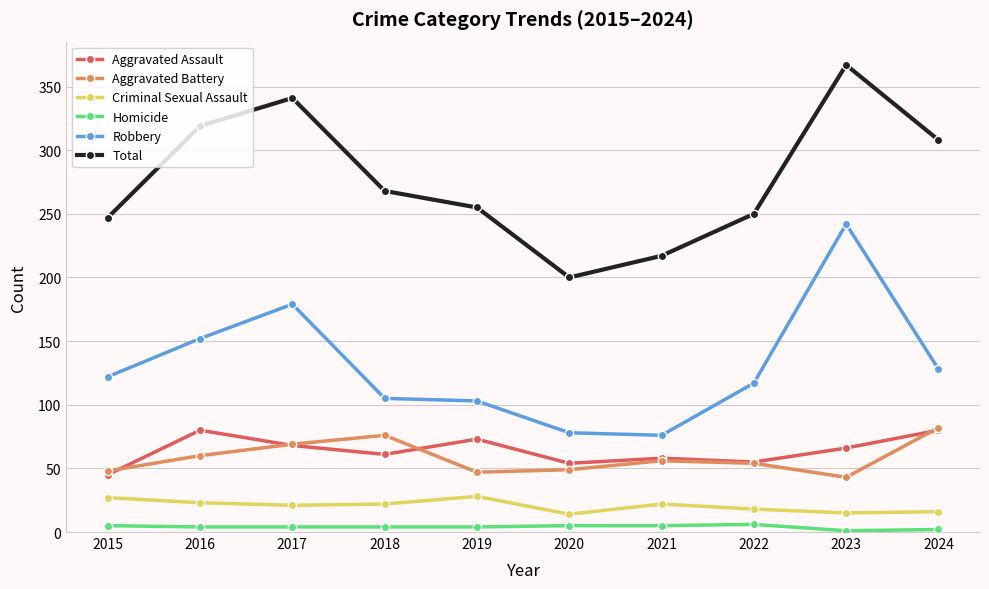

Where is Total nearest to the value 283?

2018